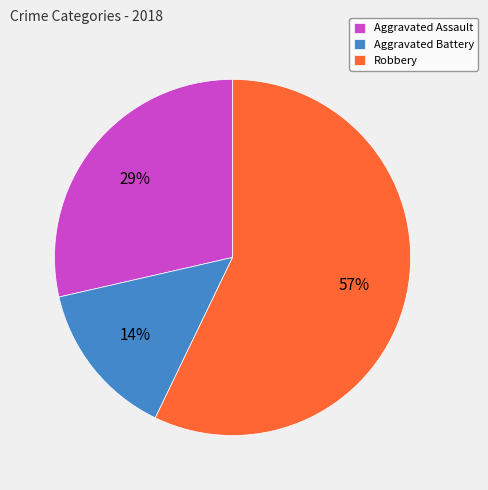

Do Robbery and Aggravated Battery together represent more than half of the pie?

Yes